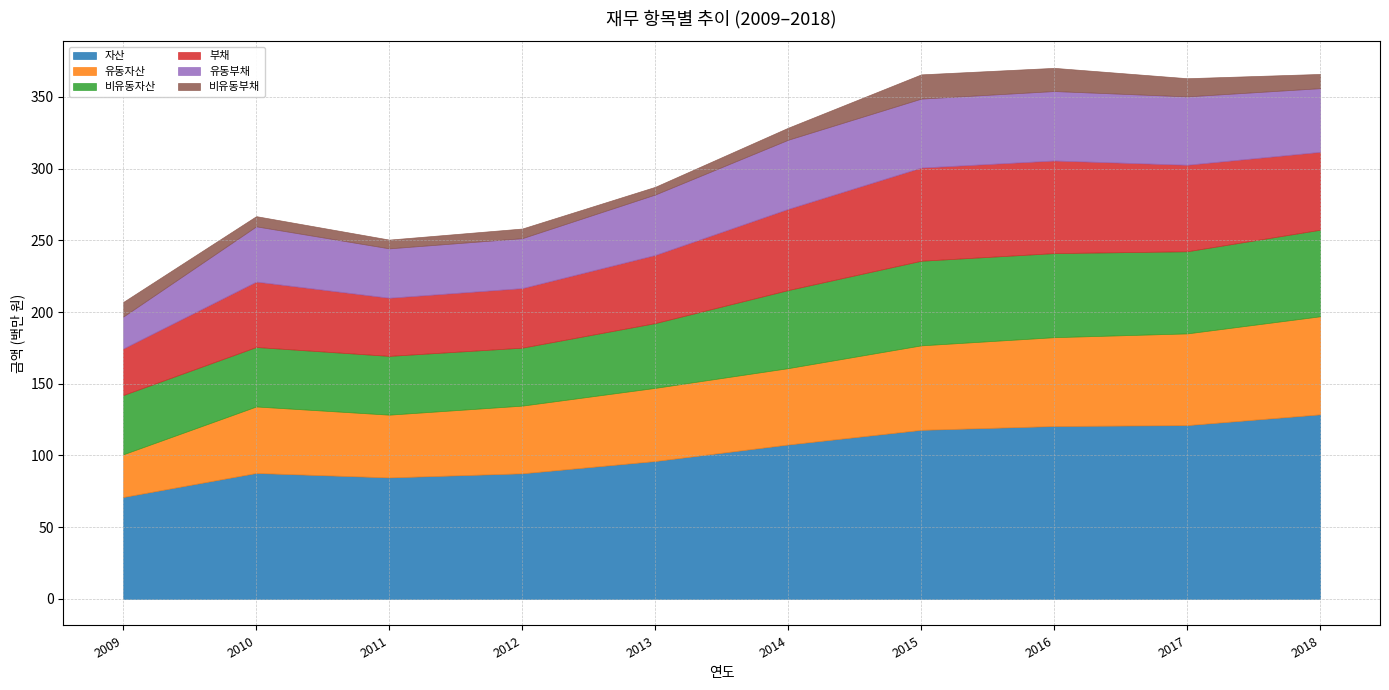

The 부채 series shows 41523112 at 2012. True or false?

True